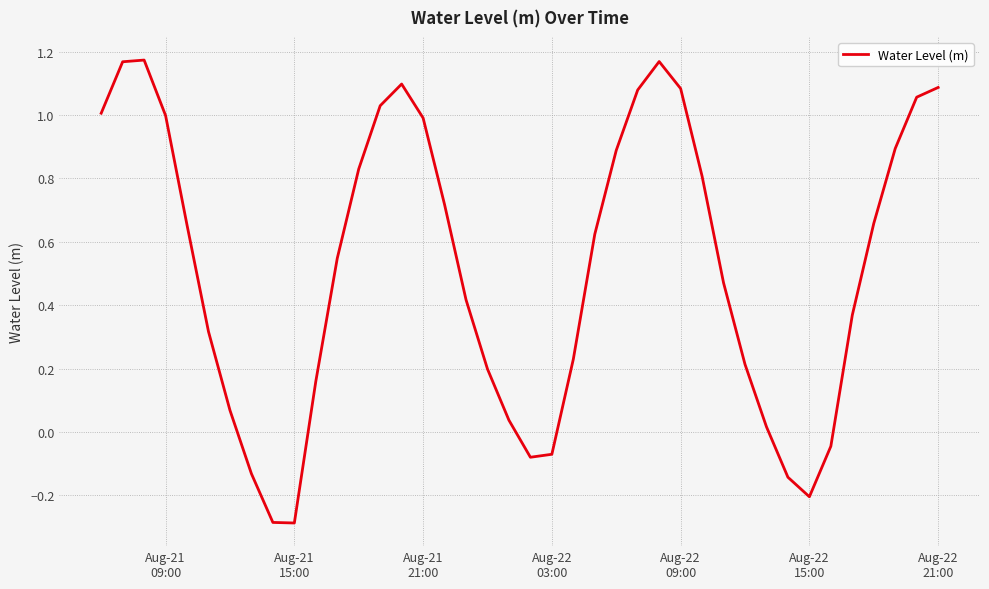

What is the difference between the maximum and minimum values?

1.5